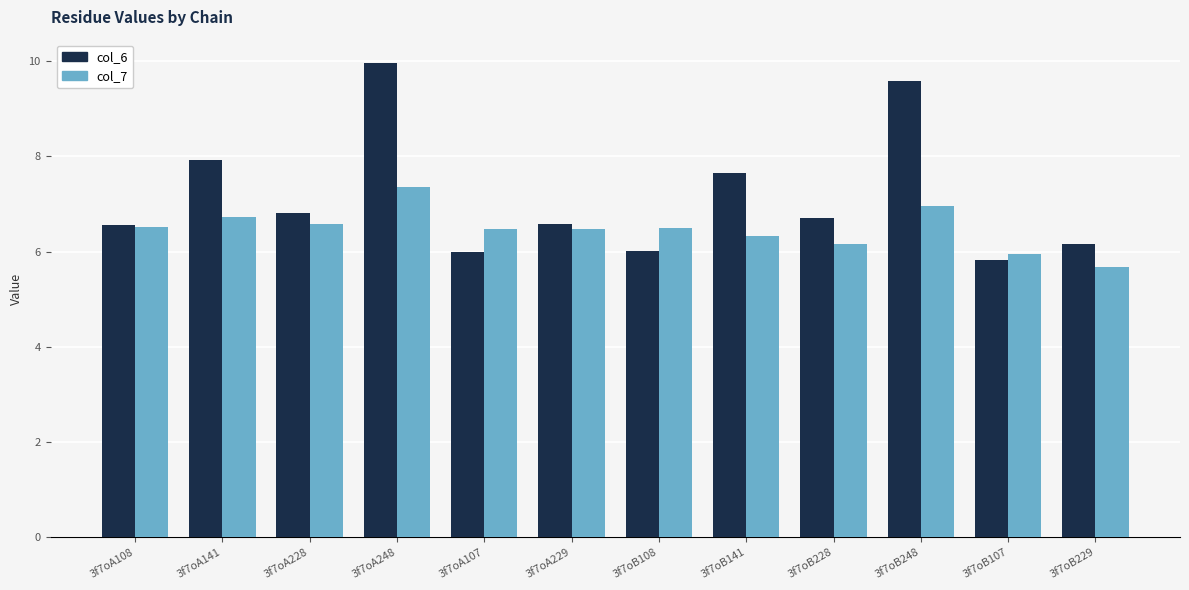

What are all the series names shown in the legend?

col_6, col_7